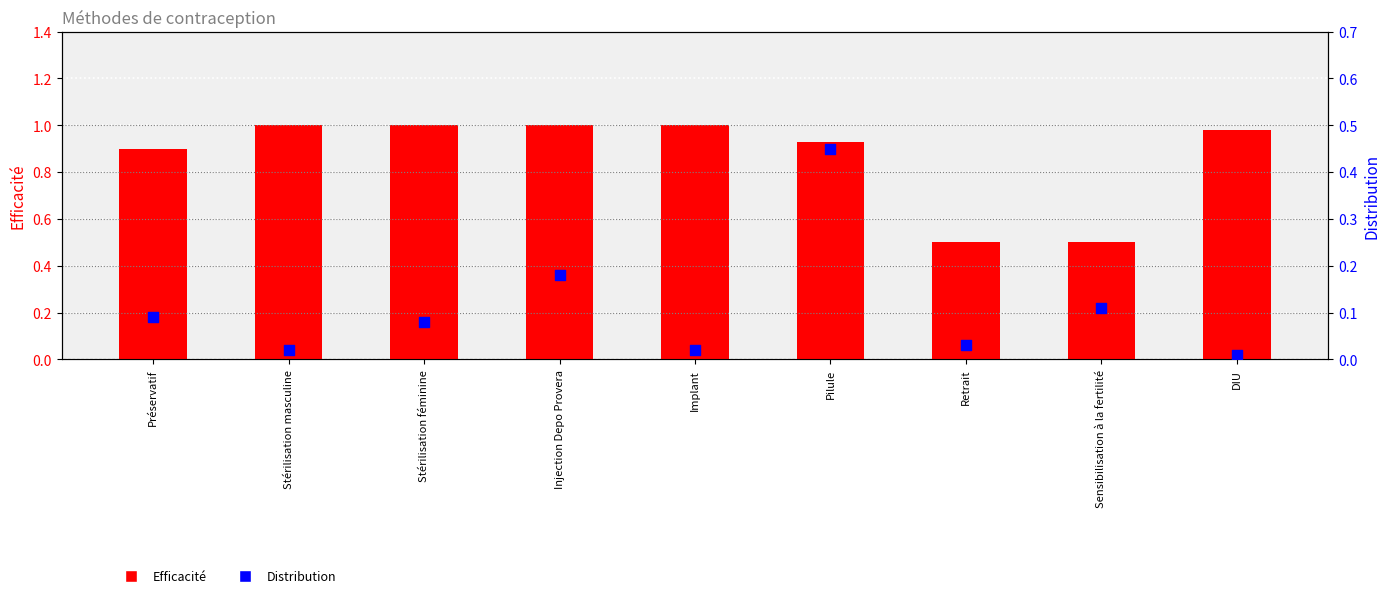

Which series has the widest spread of Y values?

Efficacité